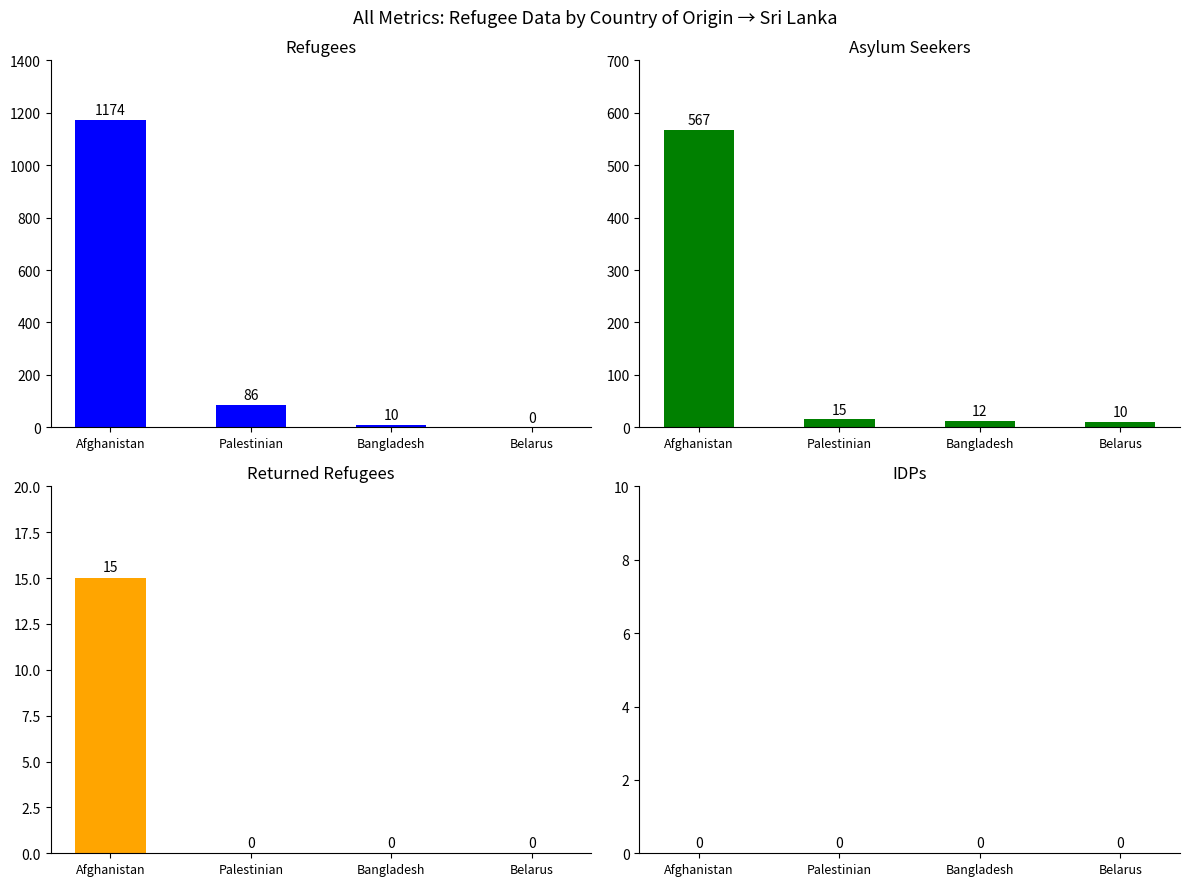

What position from the right is Palestinian?

3